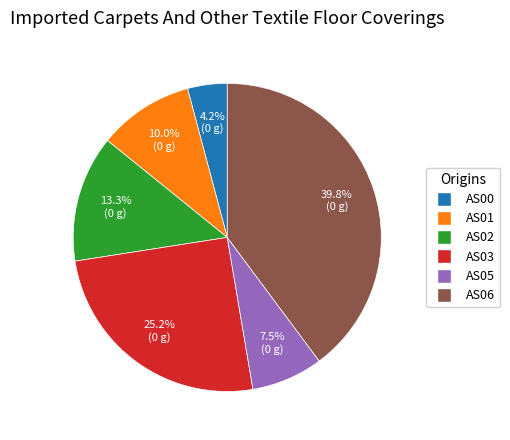

Which slice is the smallest?

AS00